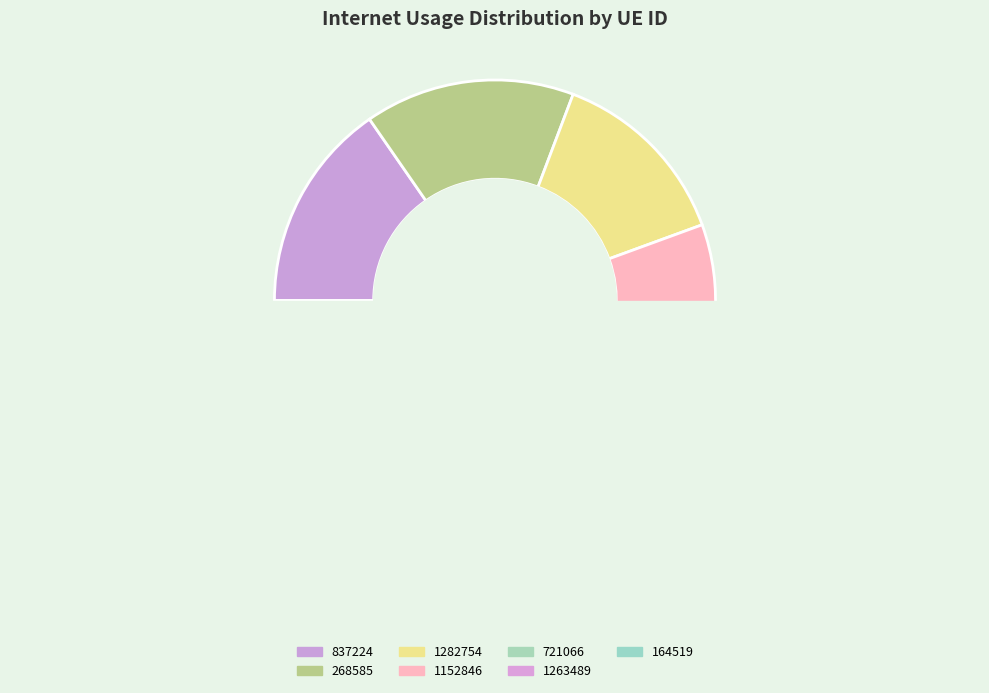

To the nearest percent, what is the average slice percentage?

14%